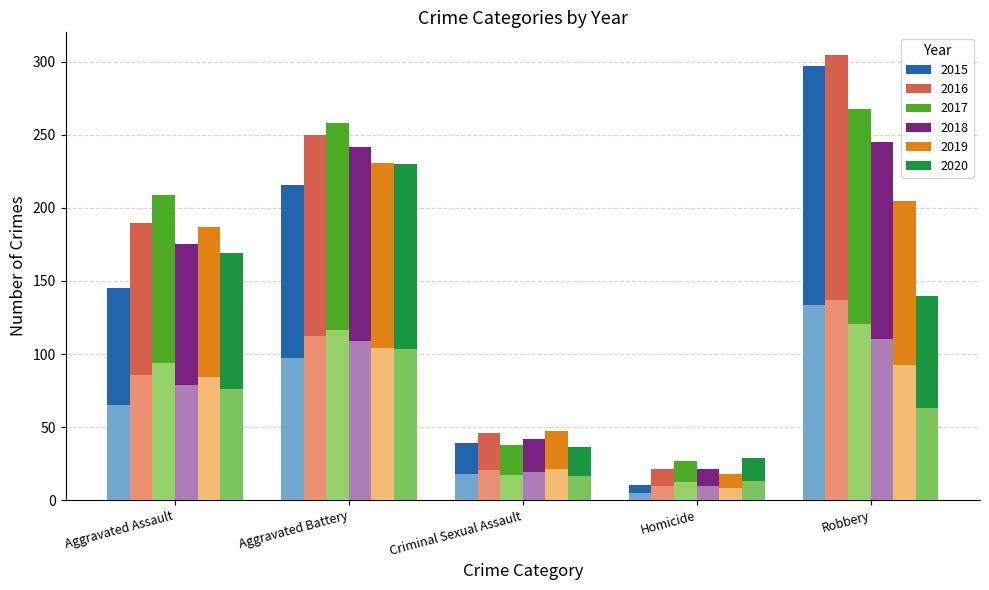

What are all the series names shown in the legend?

2015, 2016, 2017, 2018, 2019, 2020